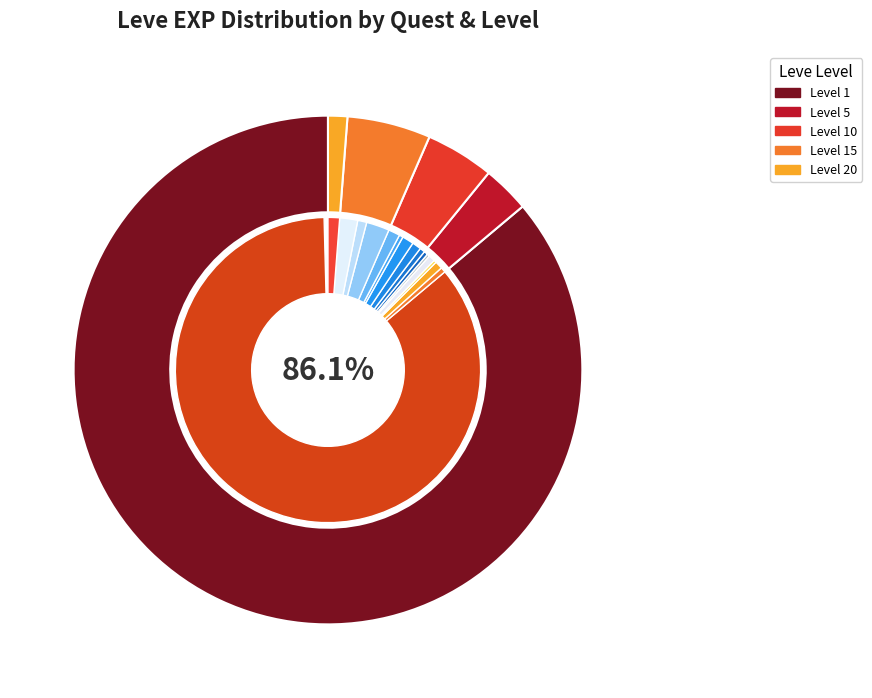

Is it true that Shields for the Serpents is 1% of the pie?

True